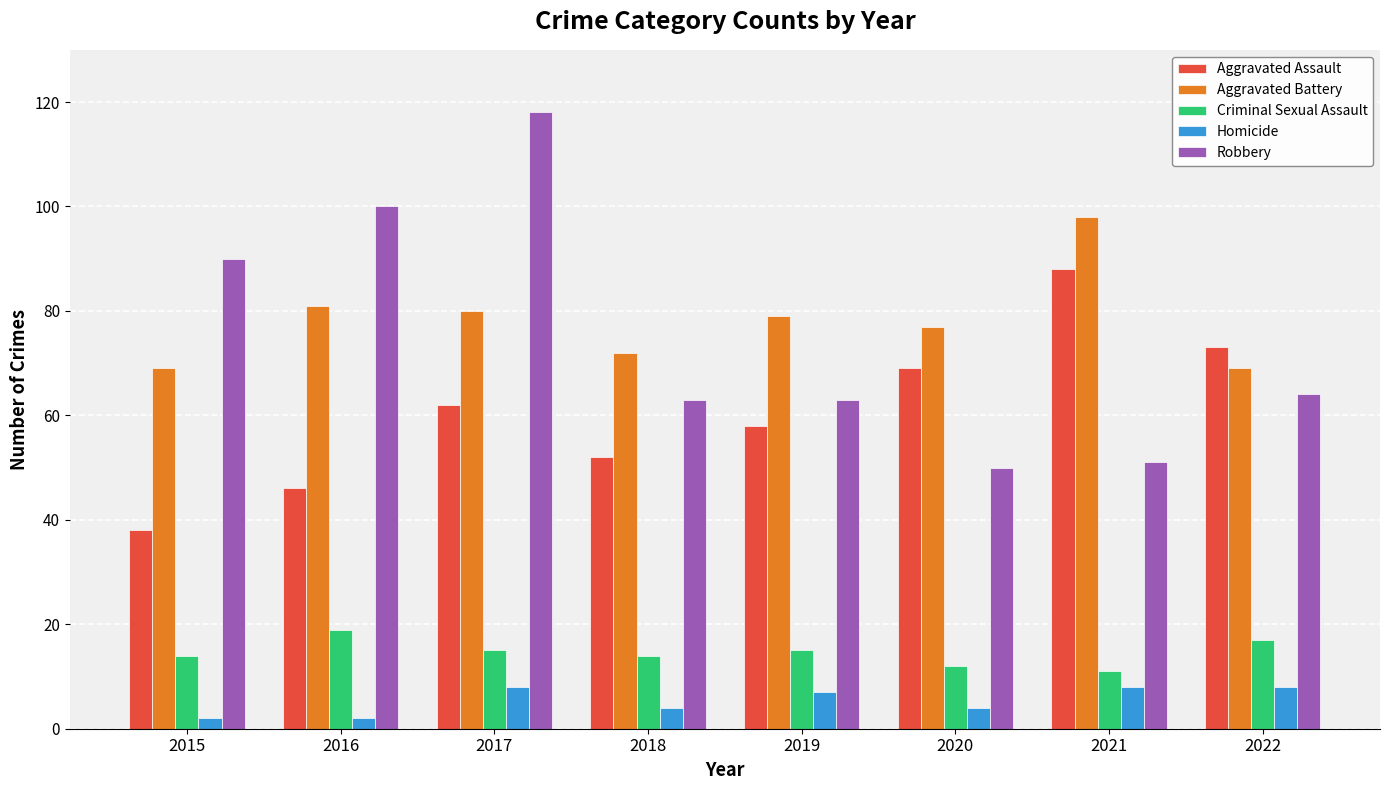

What is the total value across all series at 2020?

212